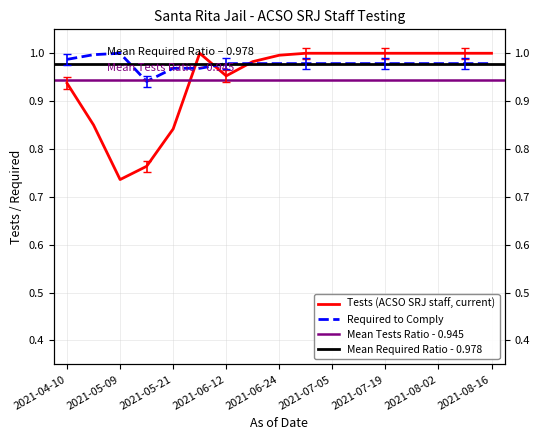

Which label corresponds to the largest value in the chart?

2021-07-05